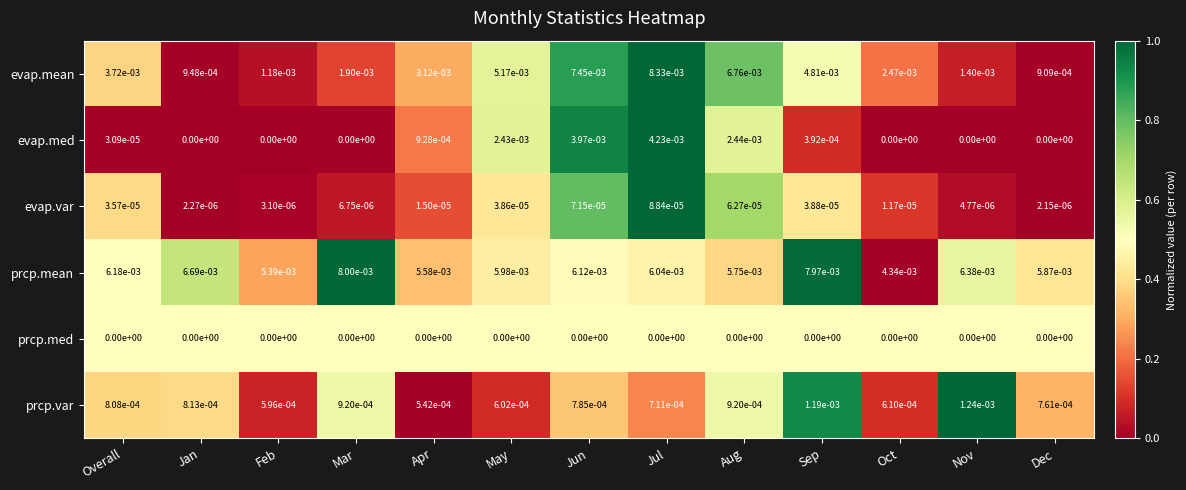

True or false: evap.mean has a value of 0.0 at Sep.

True